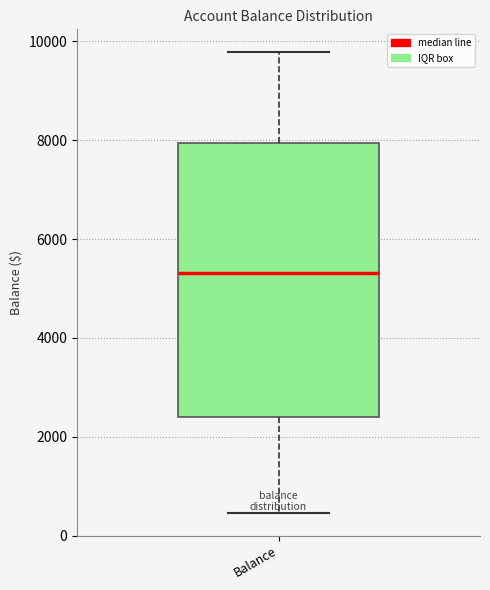

Where does the lower whisker of the box for Balance end on the y-axis? The values are not printed on the chart, so give them approximately, as read against the axis.

400